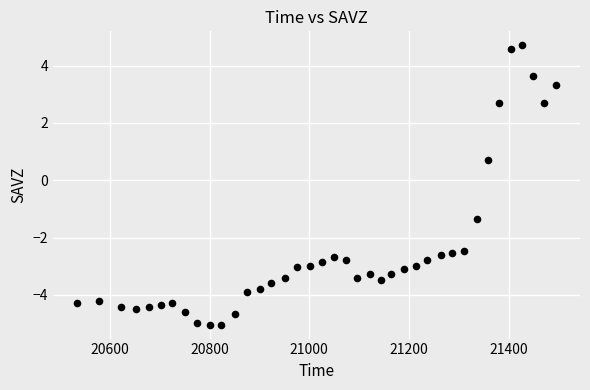

What is the range of X values (max minus min)?

961.0